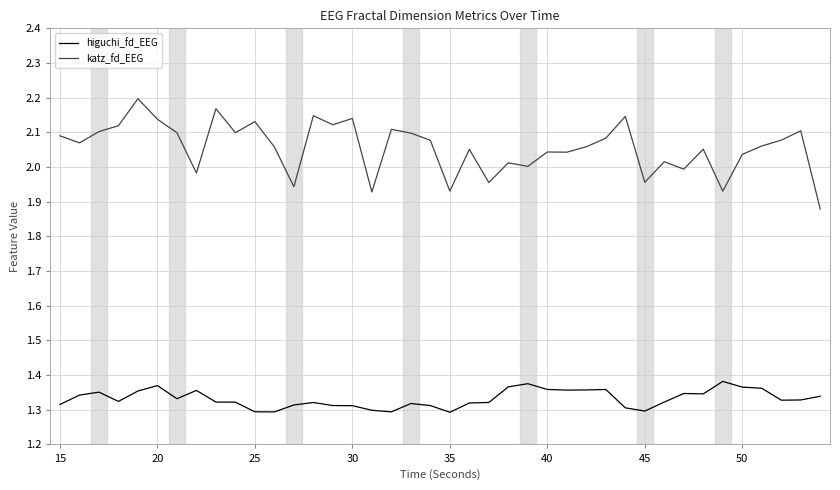

Which series has the largest range (max minus min)?

katz_fd_EEG